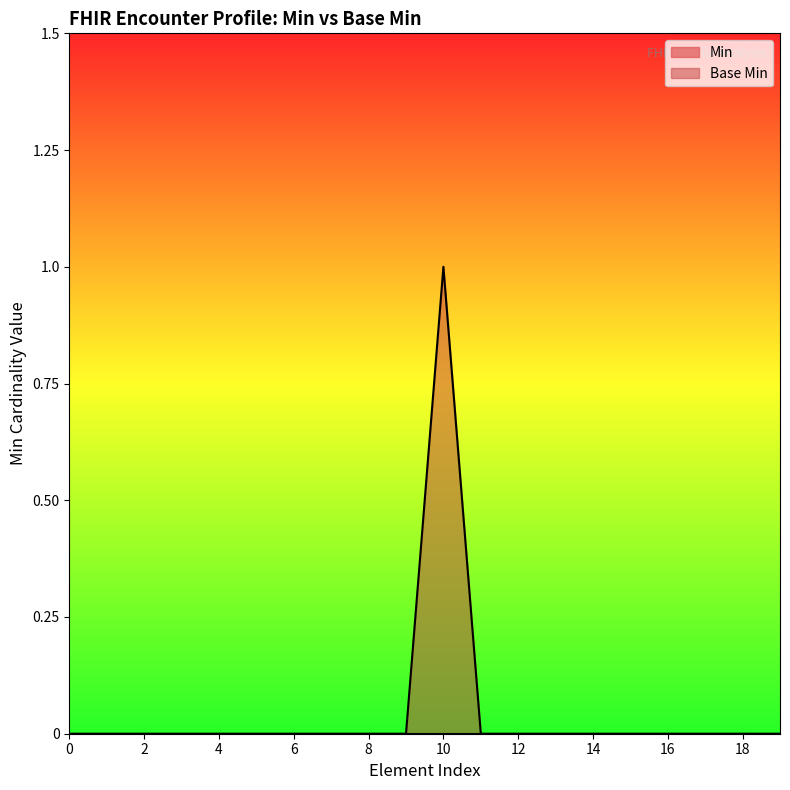

At which category does the chart reach its peak across all series?

10